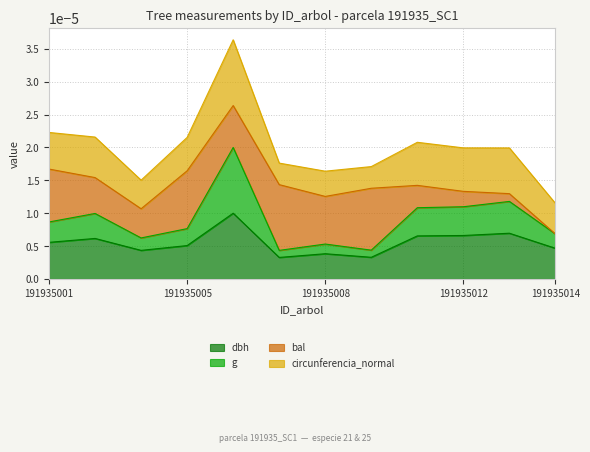

Which category has the highest value in the dbh series?

191935006